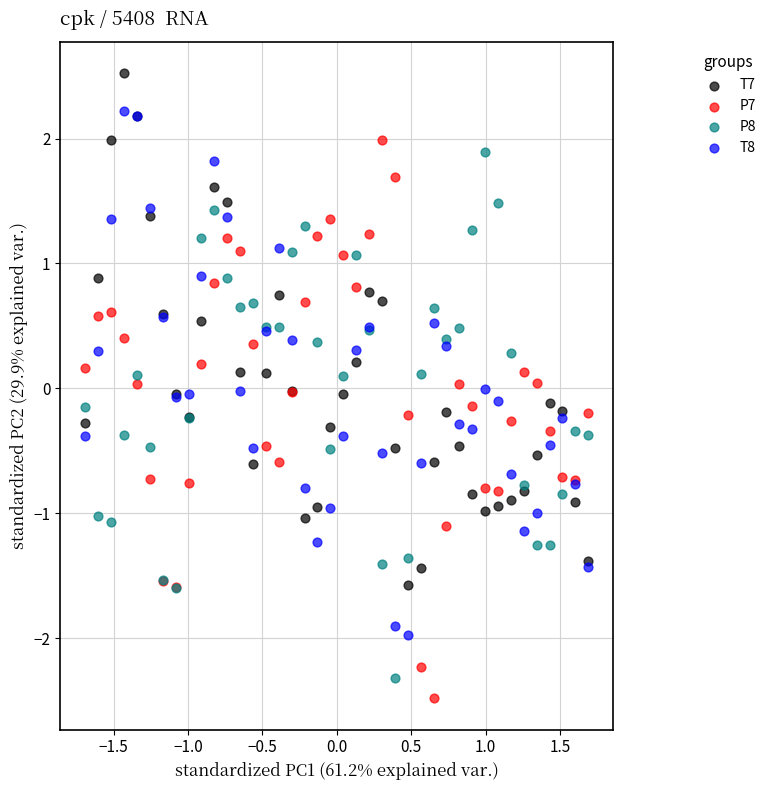

Which series has the widest spread of Y values?

P7